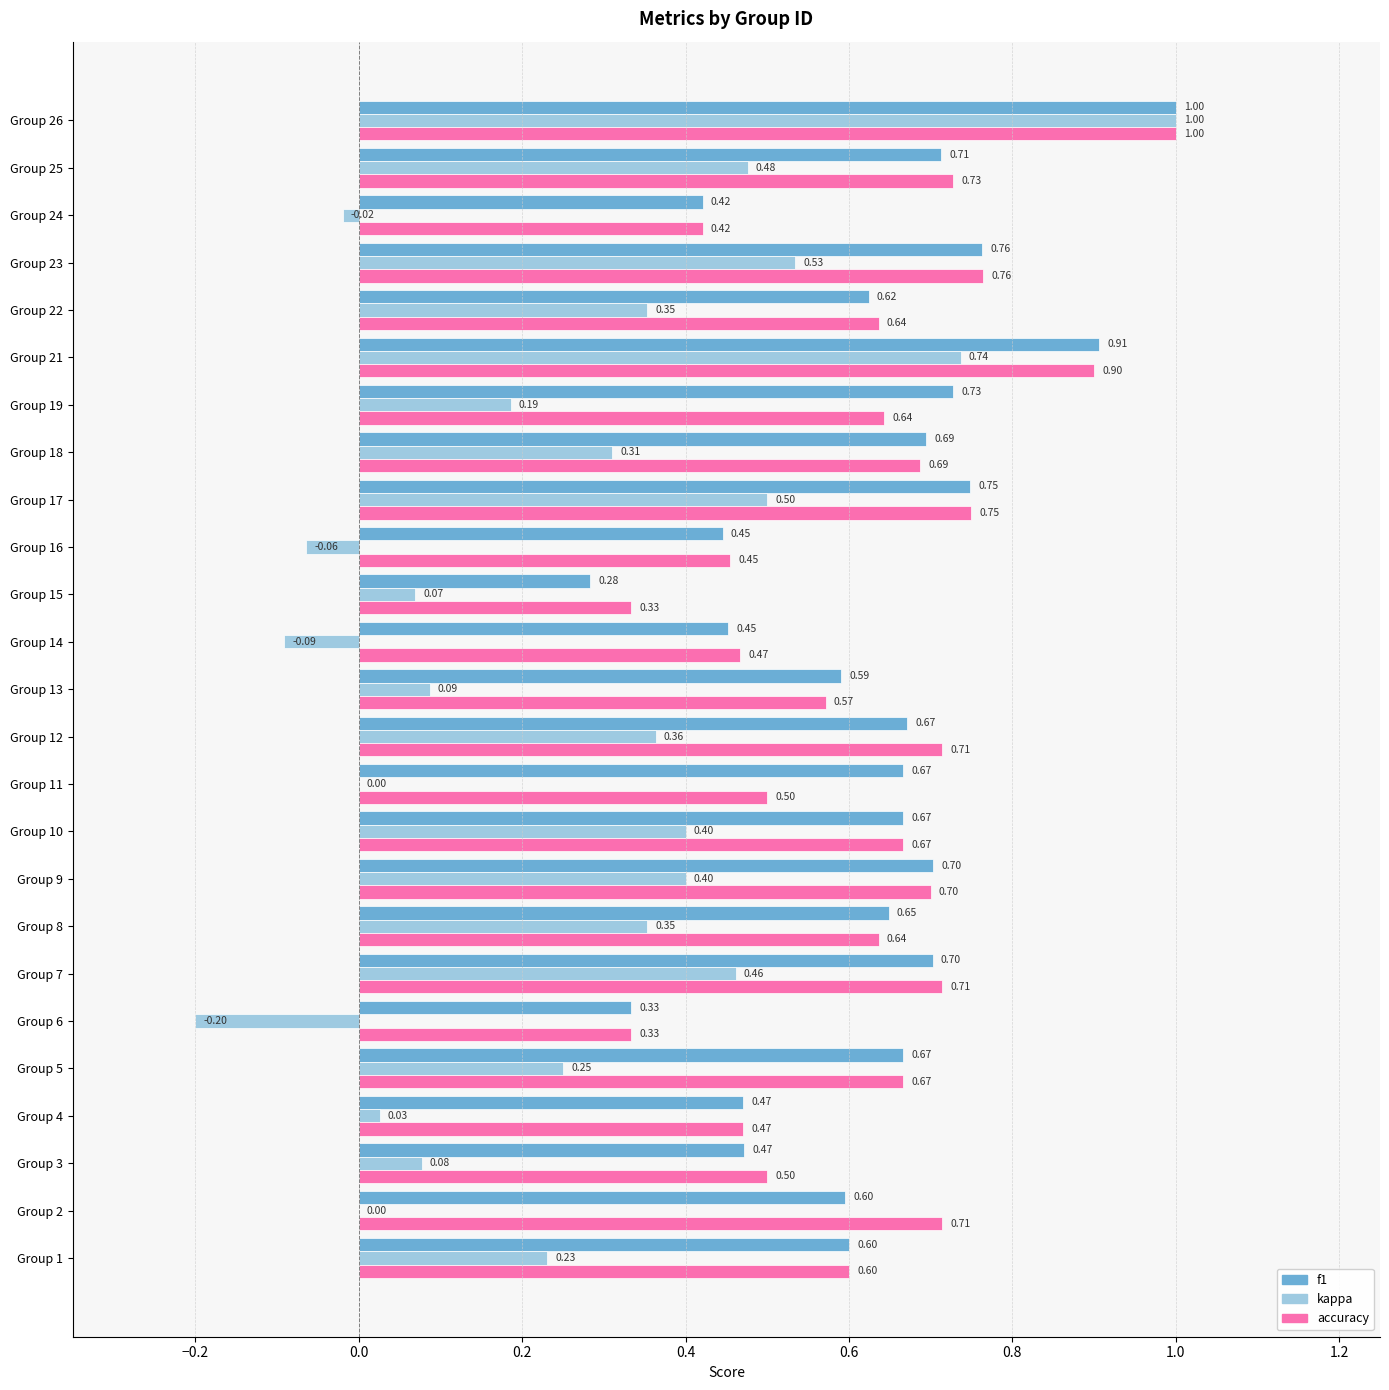

Which series changed the most between Group 19 and Group 26?

kappa